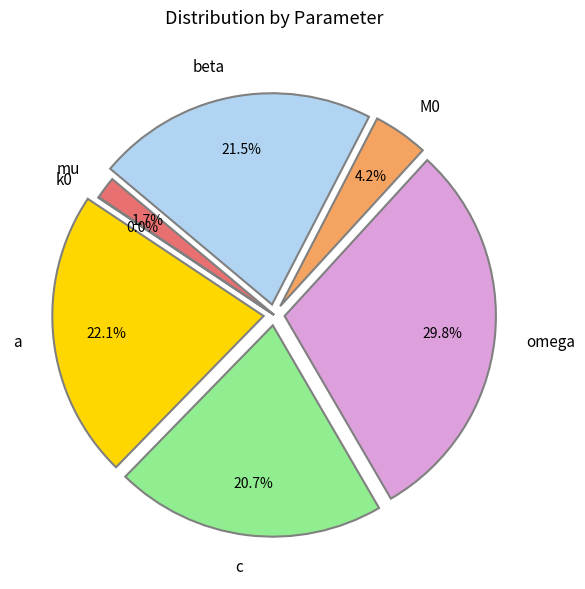

Combined, do beta and c account for over 50%?

No